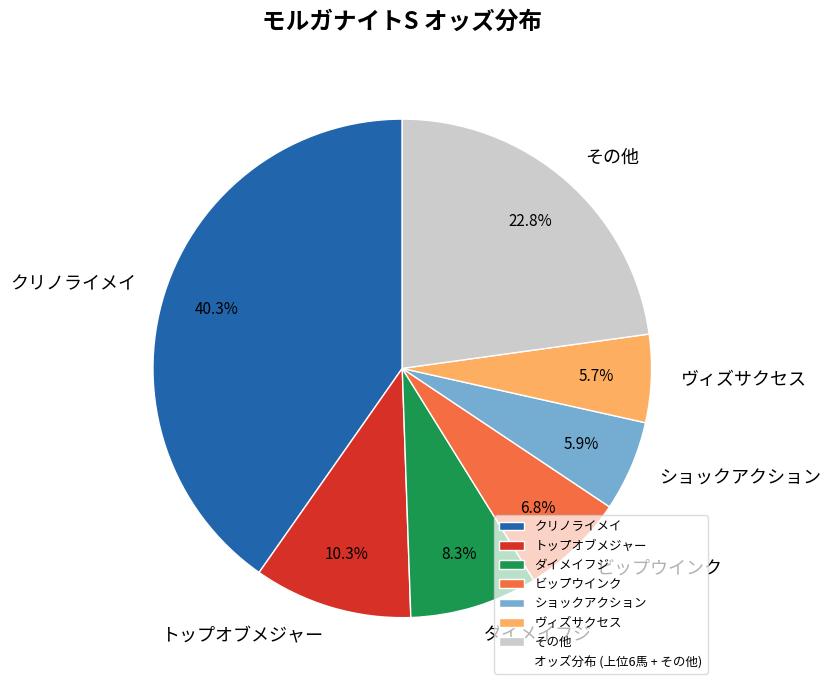

What percentage is the トップオブメジャー slice, to the nearest percent?

10%